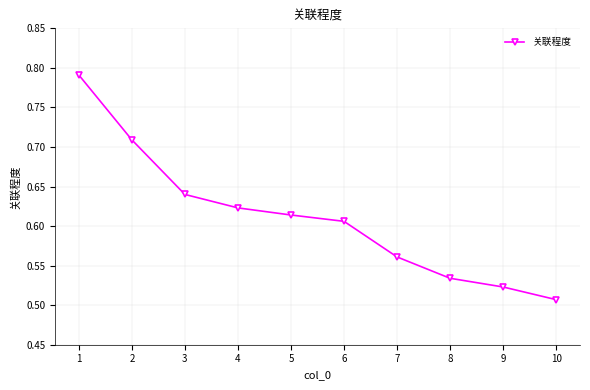

How many values are between 0 and 1?

10